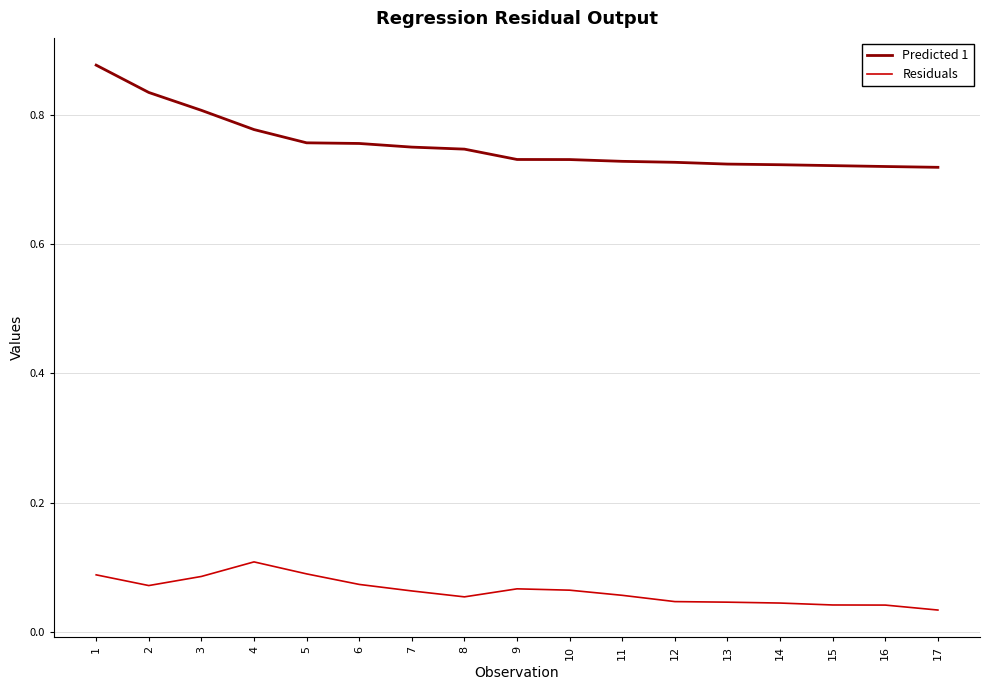

True or false: Predicted 1 and Residuals intersect in this chart.

False